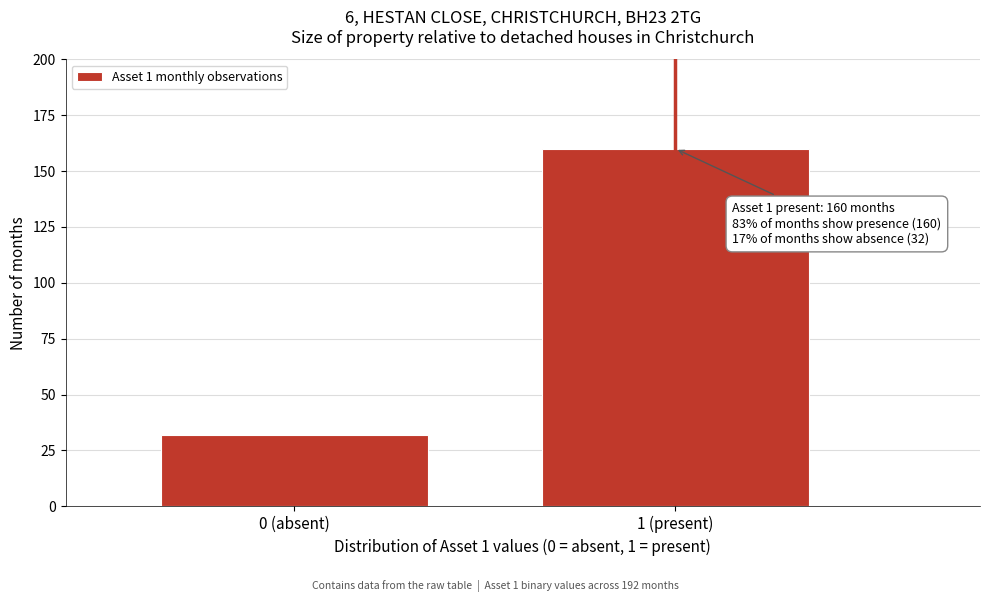

Reading right to left, transcribe all the data shown in this chart.

160	32